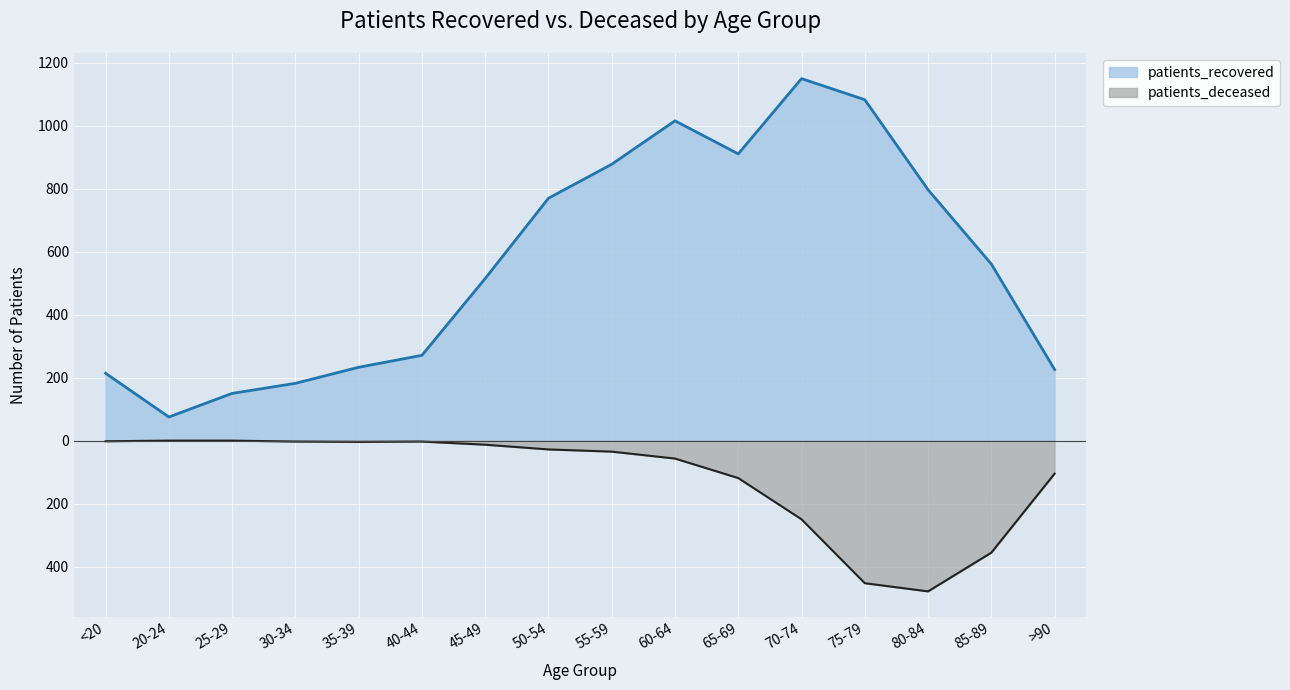

What is the label of the 14th point from the left?

80-84